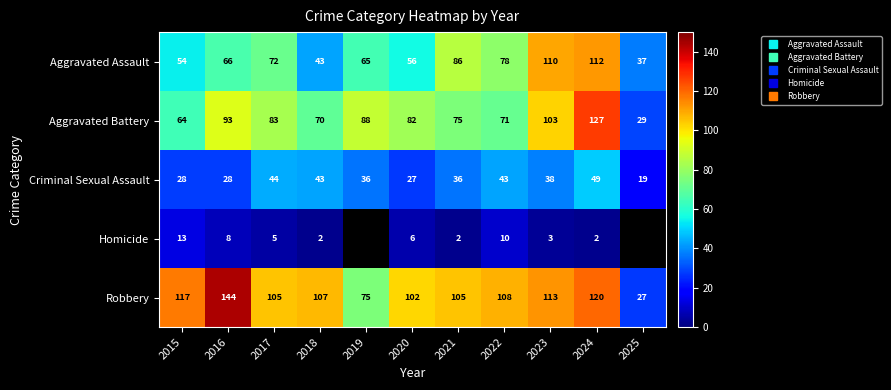

Where does the Criminal Sexual Assault series first go above 36?

2017